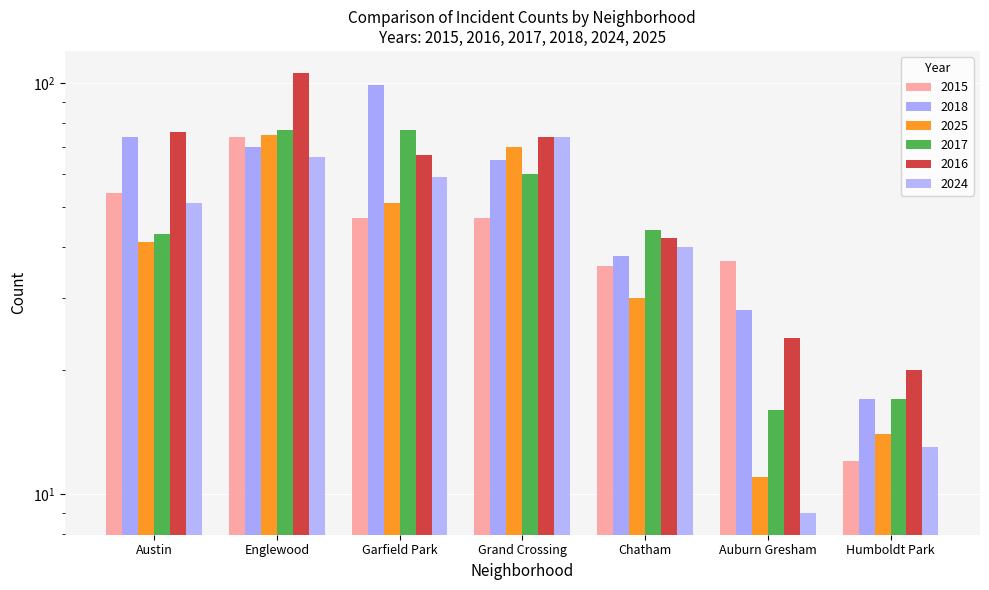

At which label does 2017 reach its minimum?

Auburn Gresham